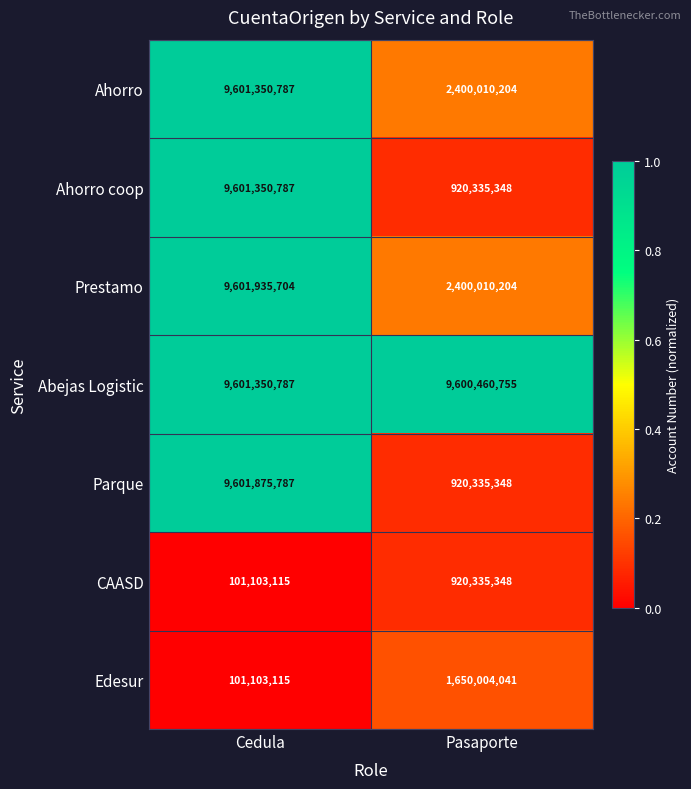

Reading left to right, extract all data points from this chart.

Ahorro: 9601350787	2400010204
Ahorro coop: 9601350787	920335348
Prestamo: 9601935704	2400010204
Abejas Logistic: 9601350787	9600460755
Parque: 9601875787	920335348
CAASD: 101103115	920335348
Edesur: 101103115	1650004041